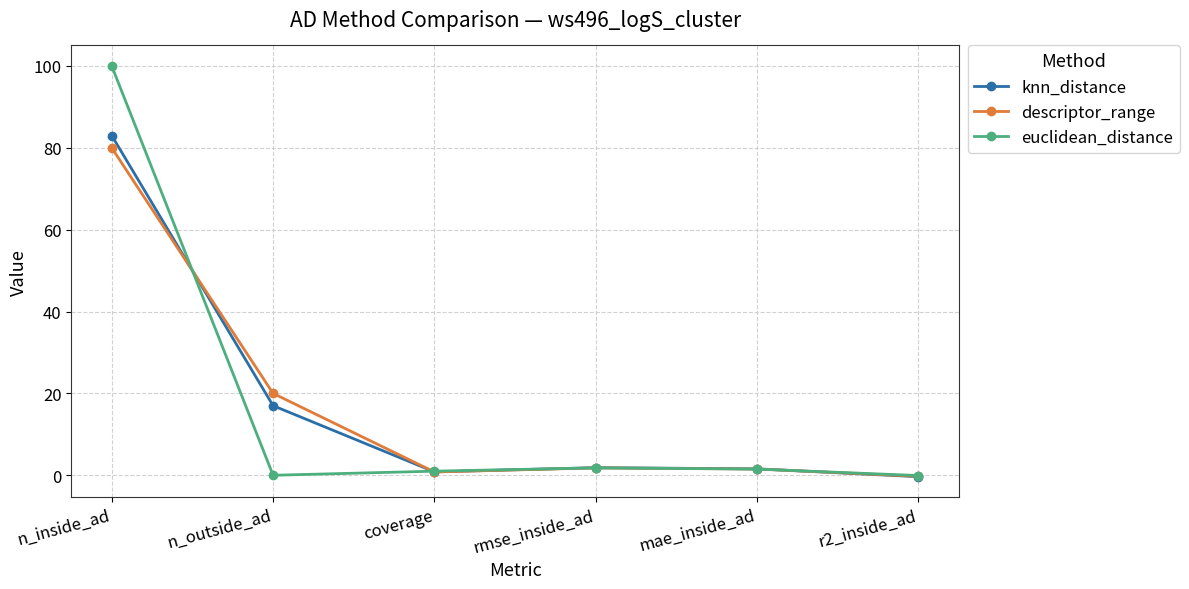

At which category is the sum across all series the highest?

n_inside_ad